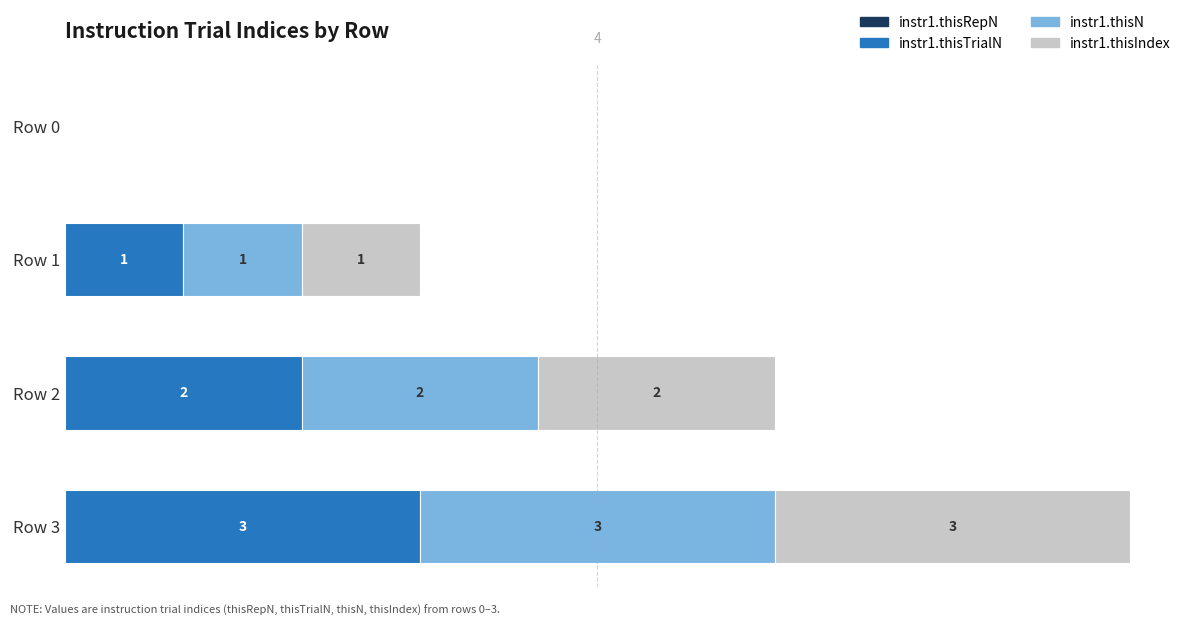

At which category is the sum across all series the highest?

Row 3